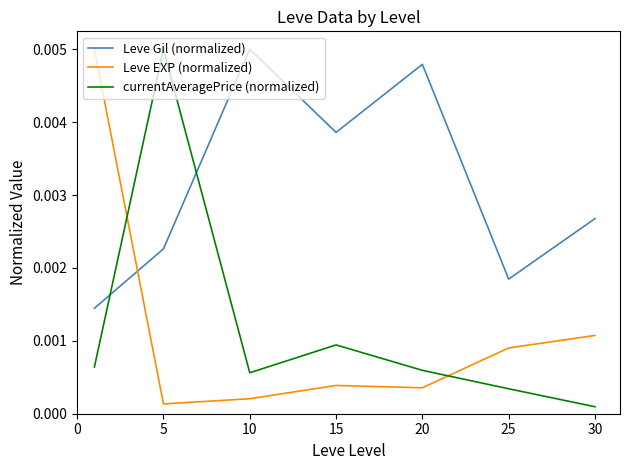

Which series has the largest total across all categories?

Leve Gil (normalized)